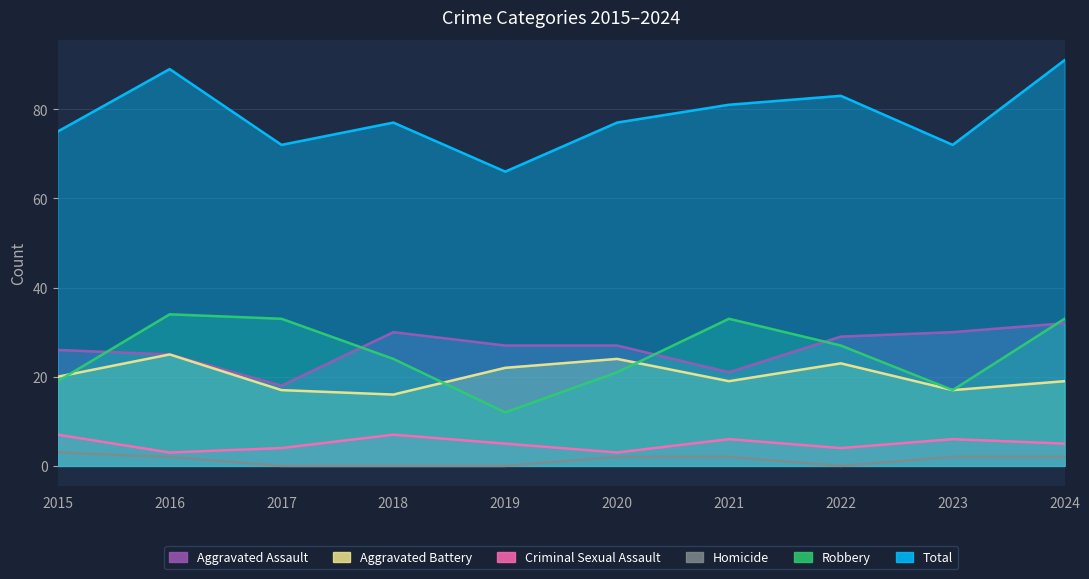

Which series has the largest total across all categories?

Total